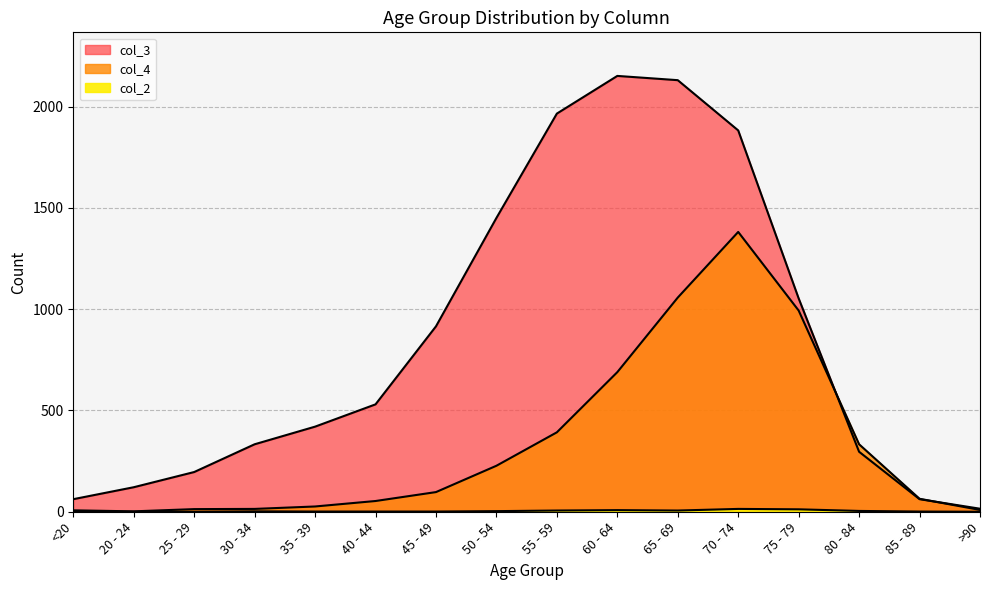

What is the spread (max minus min) of values at <20?

61